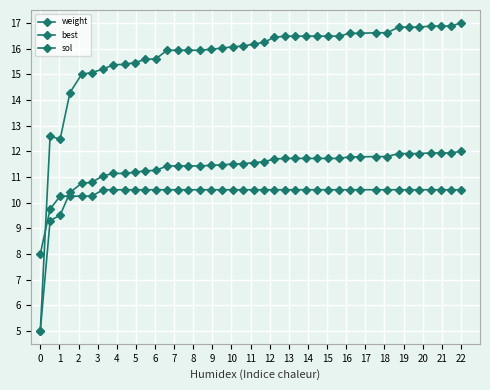

Count the number of categories in the chart.

40